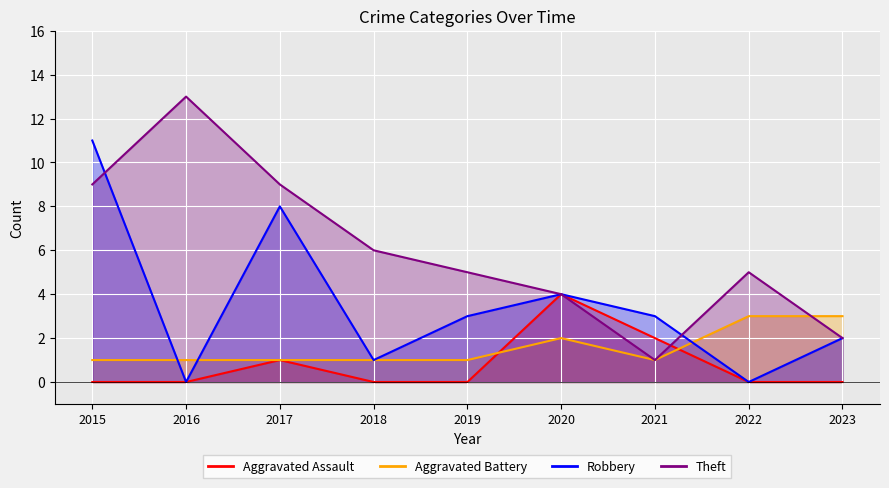

What are all the series names shown in the legend?

Aggravated Assault, Aggravated Battery, Robbery, Theft